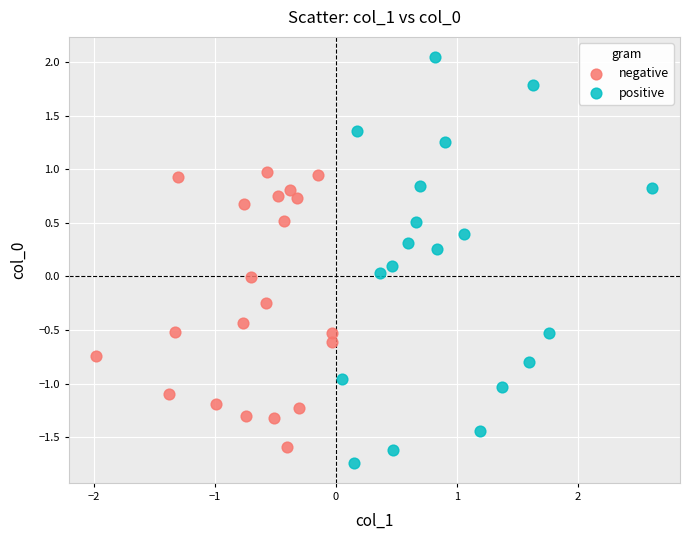

Which series has the widest spread of Y values?

positive